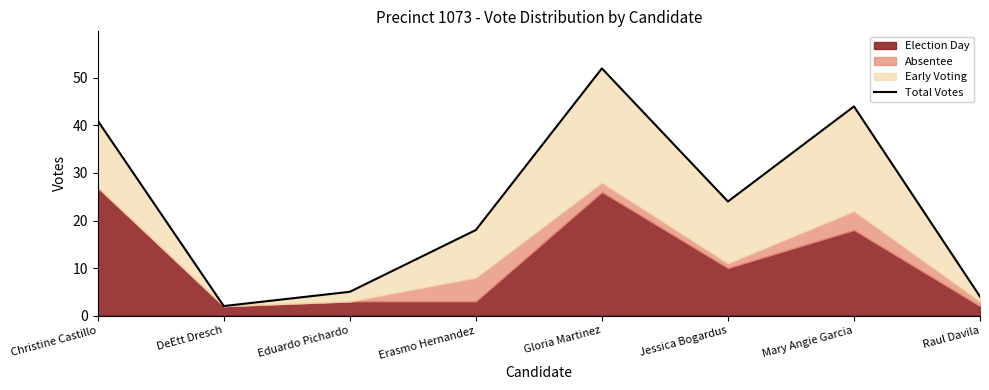

Between Eduardo Pichardo and Jessica Bogardus, which is larger?

Jessica Bogardus